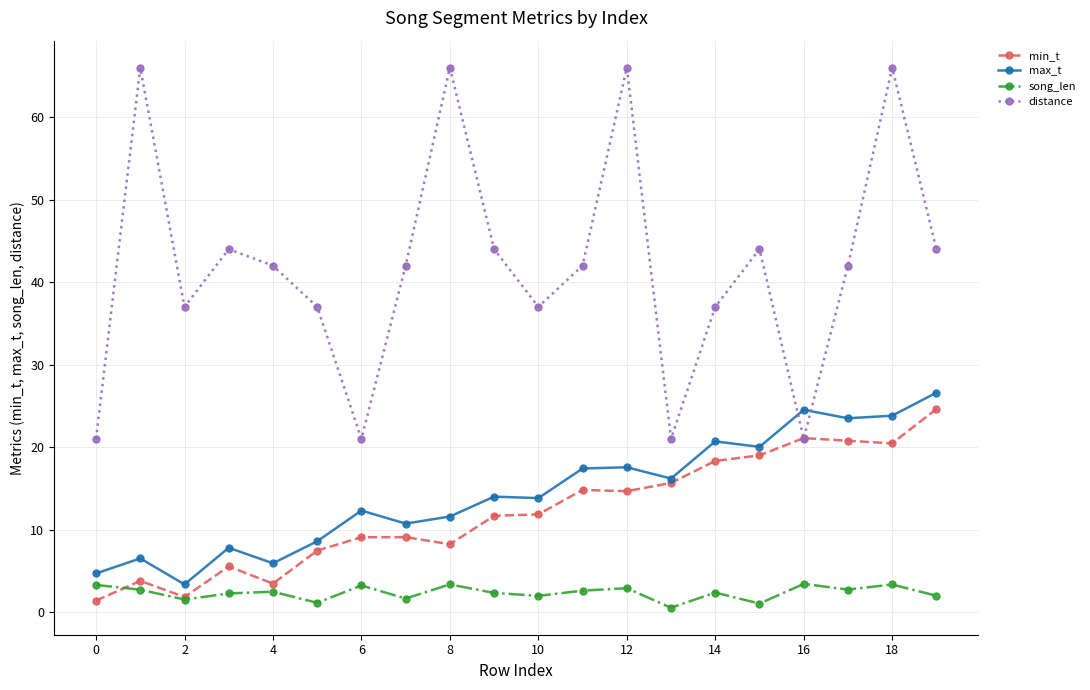

What is the sum of all distance values?

840.0